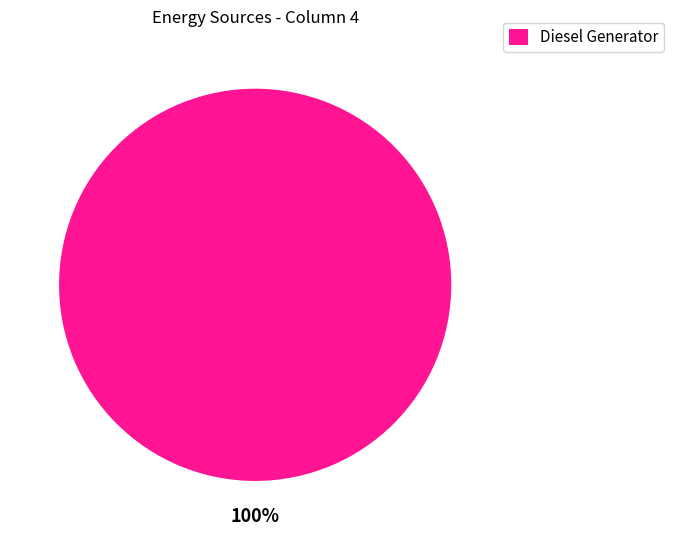

Rank the categories by value from lowest to highest.

Diesel Generator